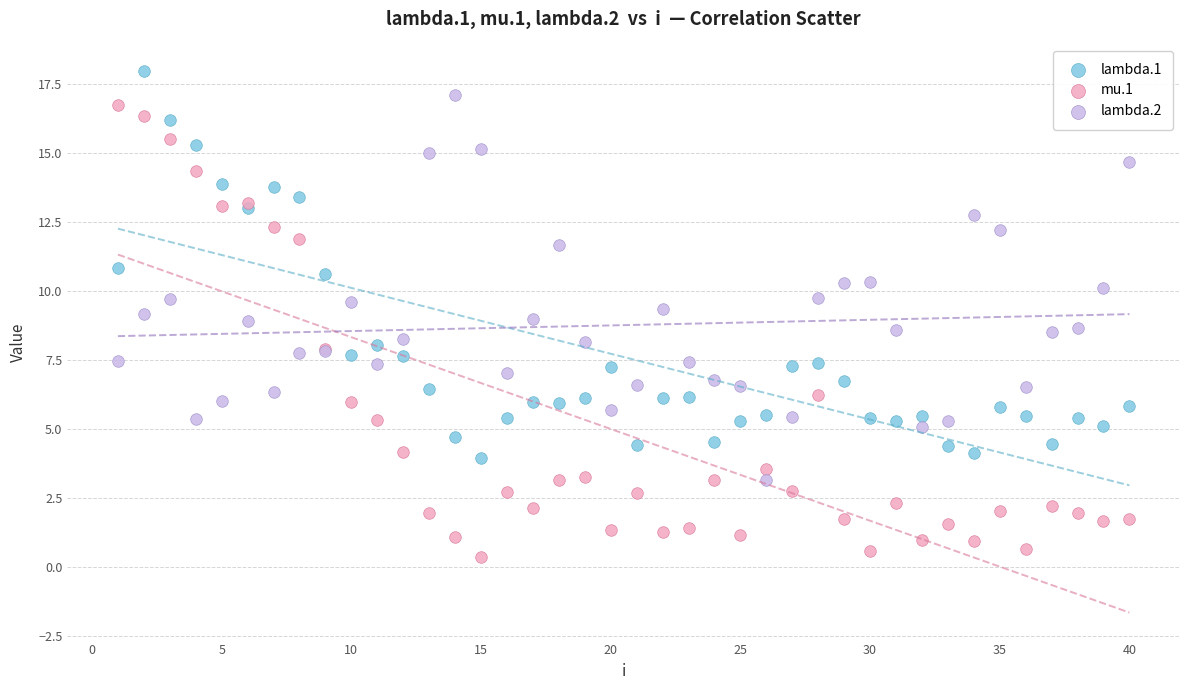

Which series has the largest Y range (max minus min)?

mu.1